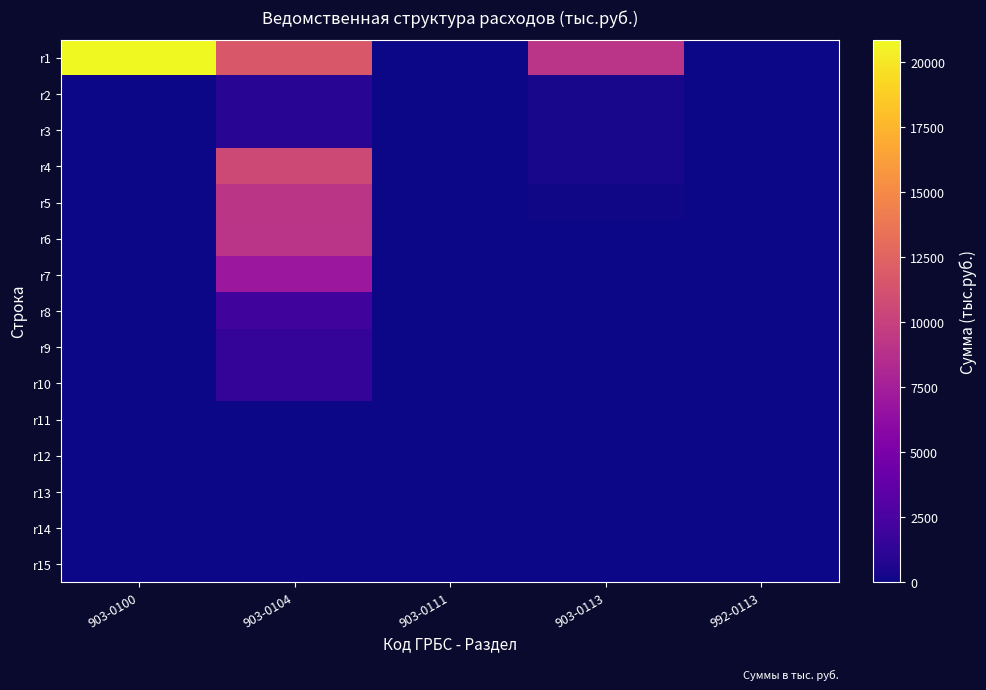

Which series has the largest total across all categories?

r1